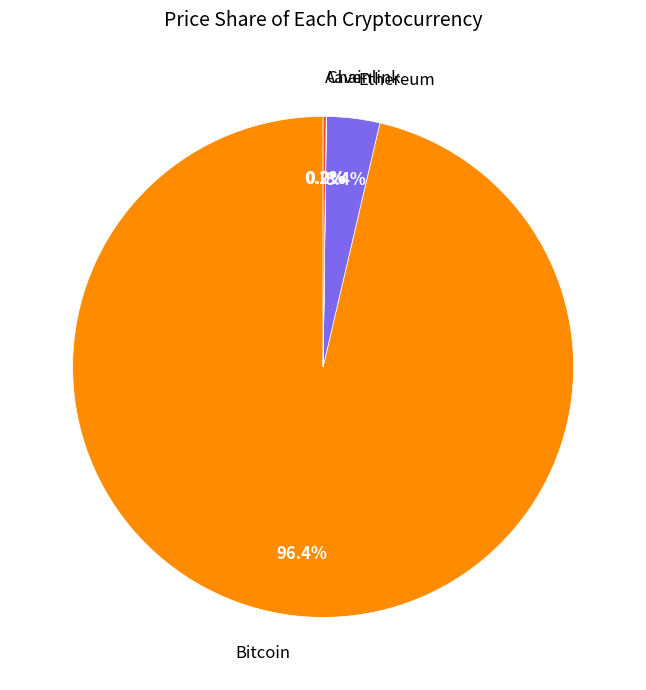

Which has a higher value, Bitcoin or Ethereum?

Bitcoin